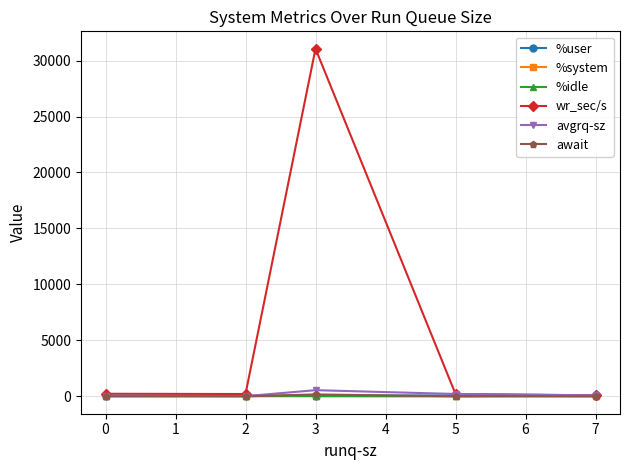

Which series changed the most between 2 and 3?

wr_sec/s